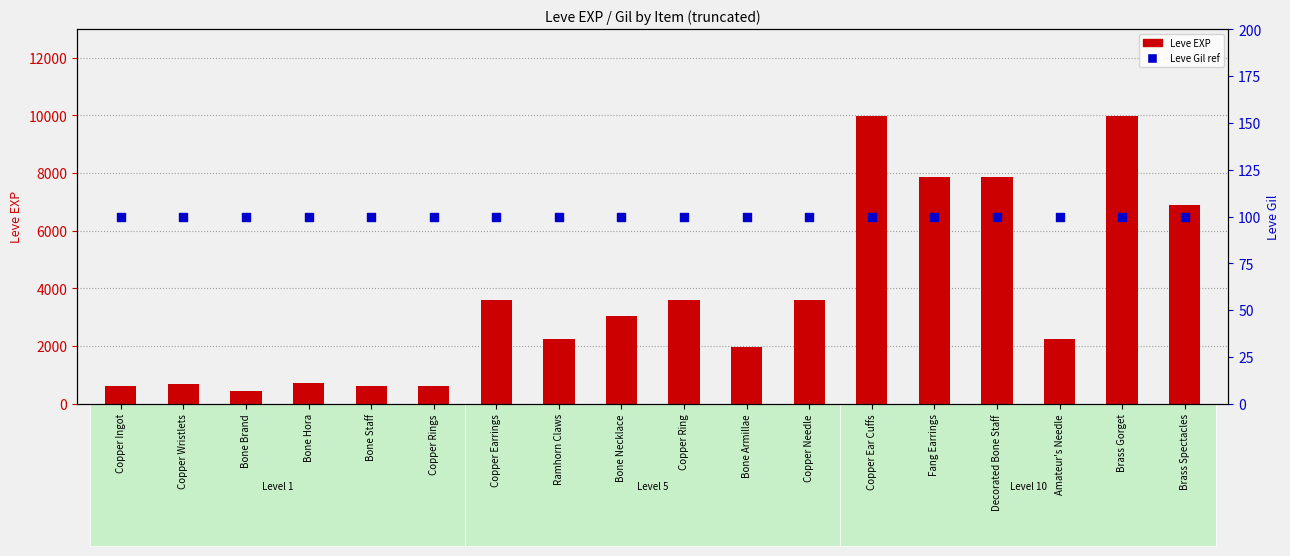

Which series has the widest spread of Y values?

Leve EXP